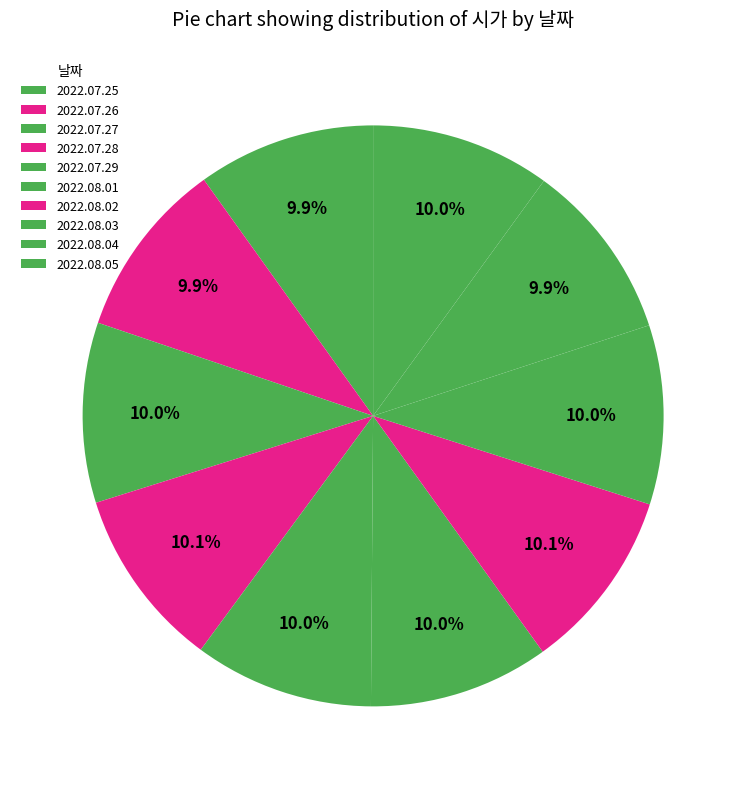

Which category has the smallest portion of the pie?

2022.07.25